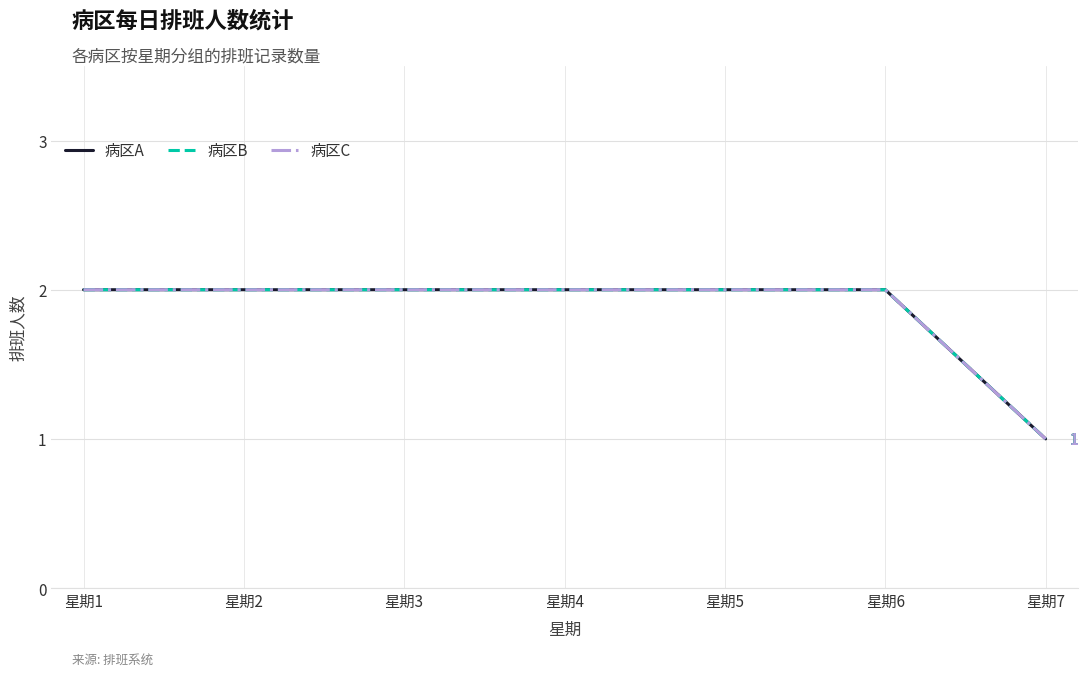

What is the lowest value of the 病区B series?

1